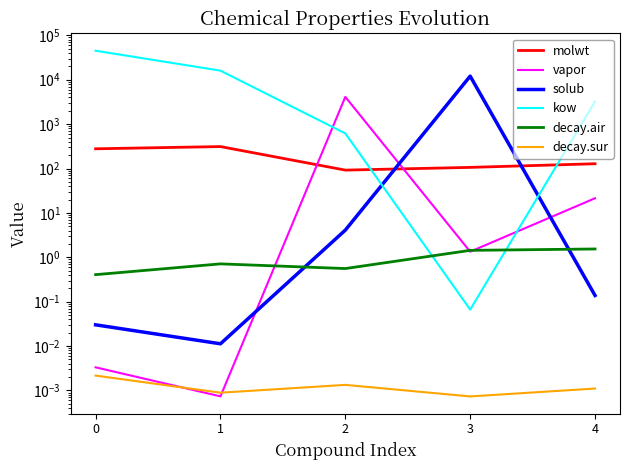

At which category does decay.sur reach its first local valley?

1